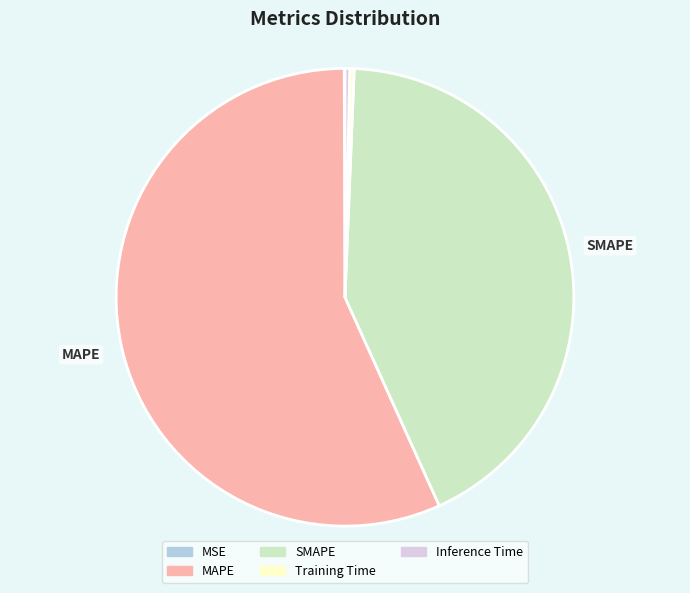

Between Inference Time and SMAPE, which is larger?

SMAPE